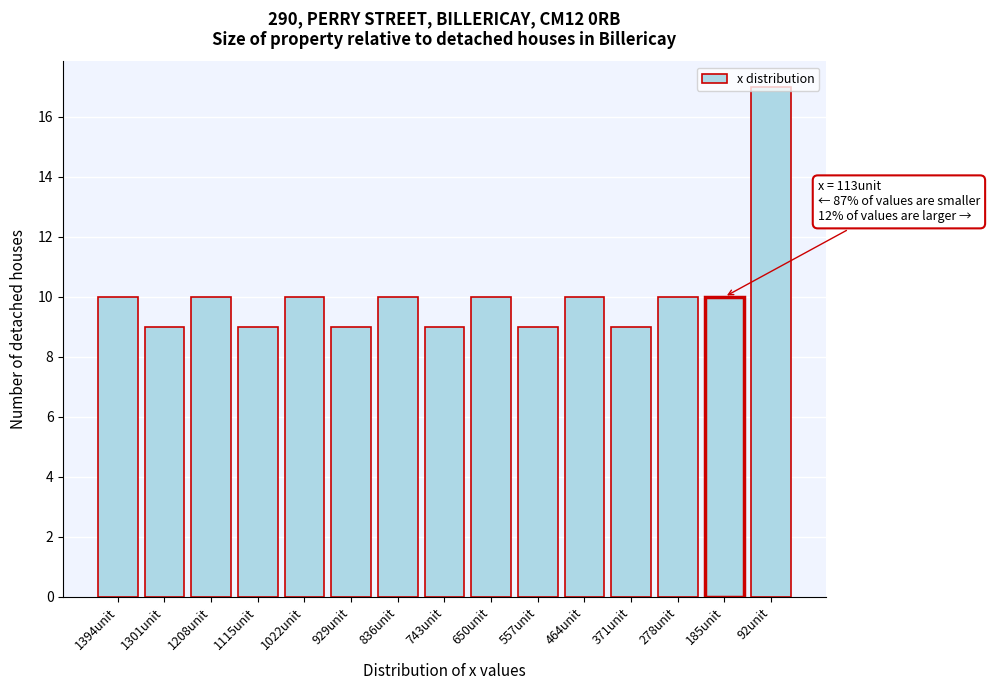

The value at 836unit is 10. True or false?

True